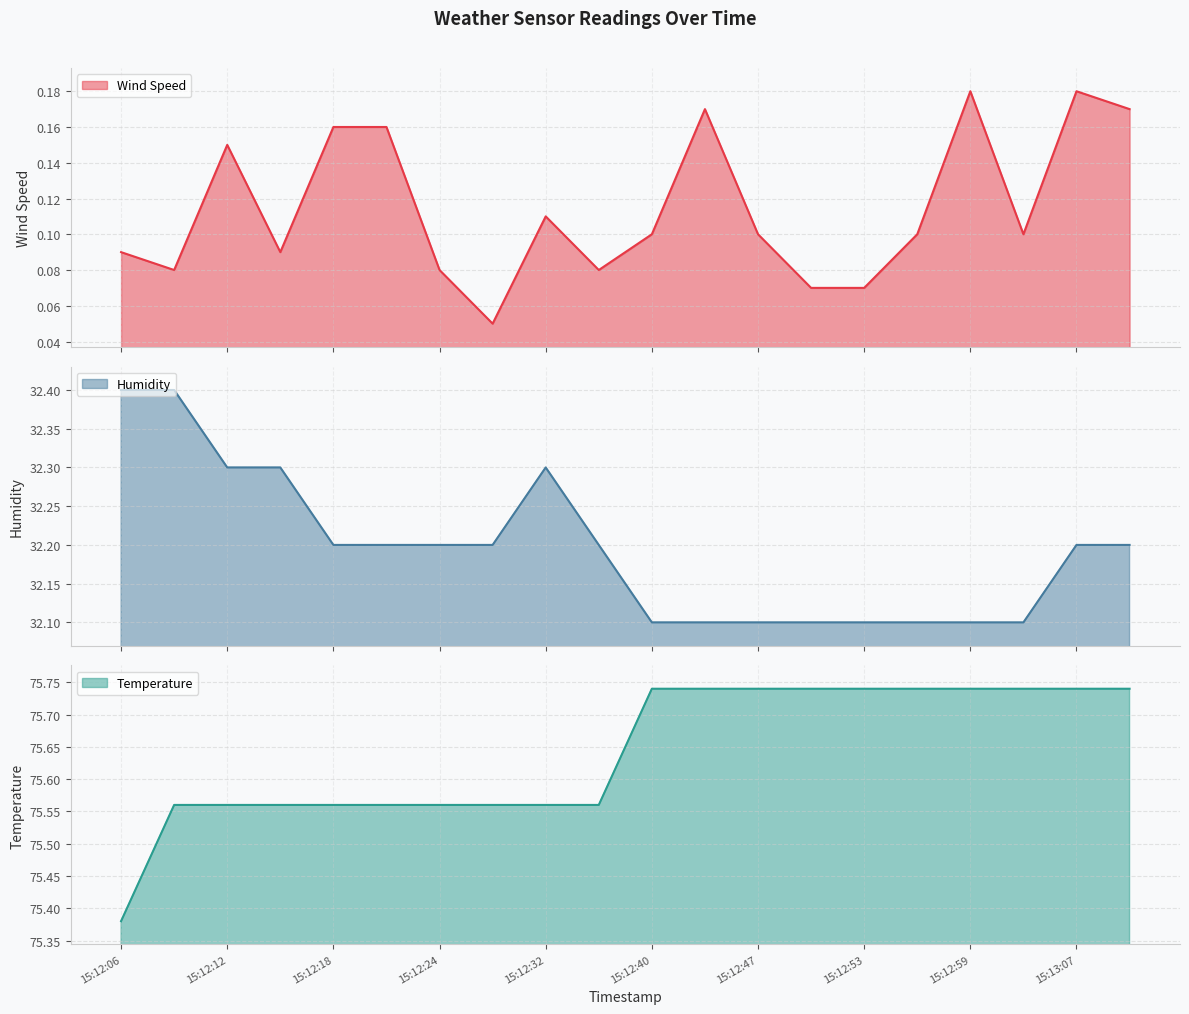

Does the chart display data point markers on the line(s)?

No